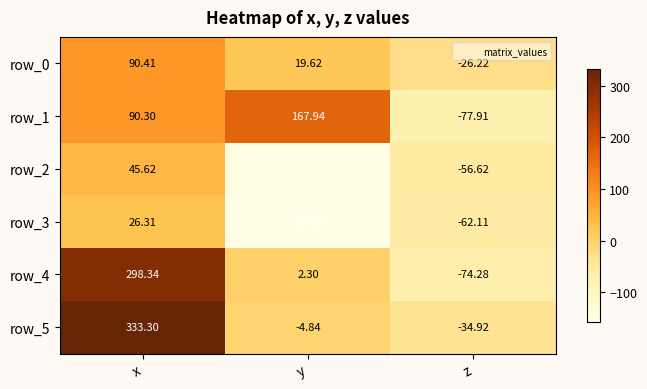

At which label does row_4 first exceed 2?

x